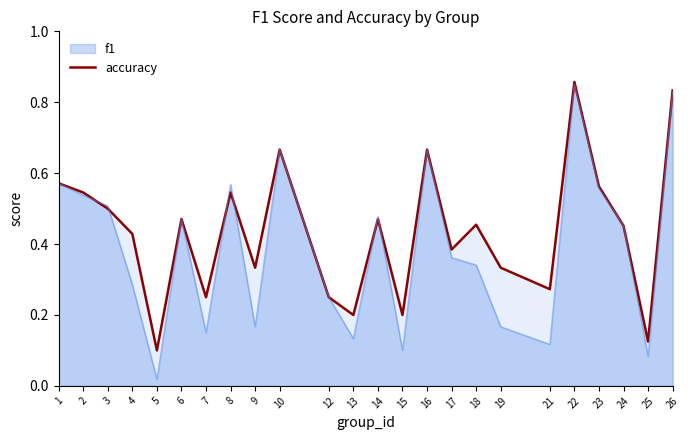

At which label is the value closest to 0?

5